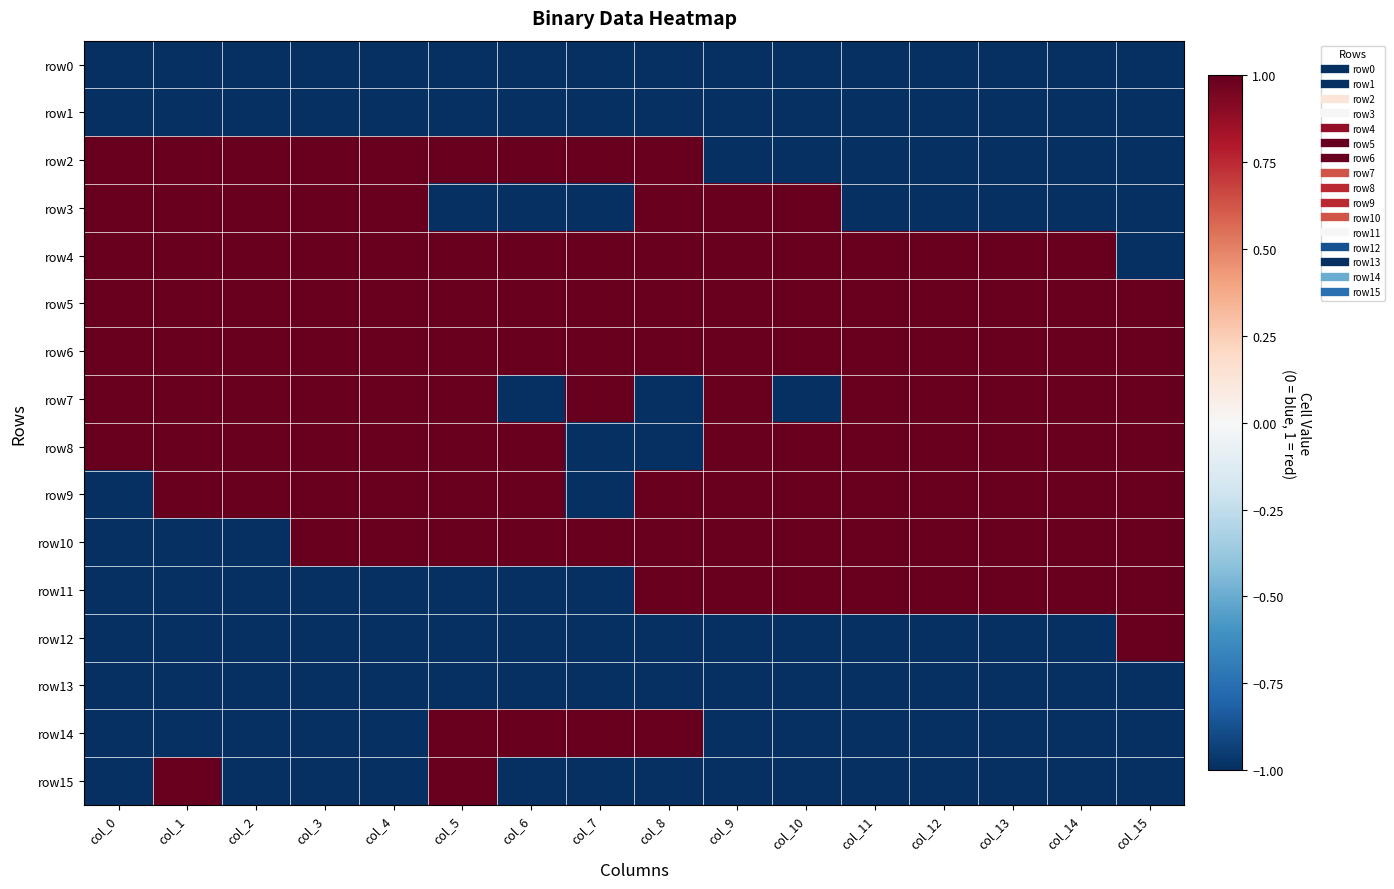

At which category is the sum across all series the highest?

col_5